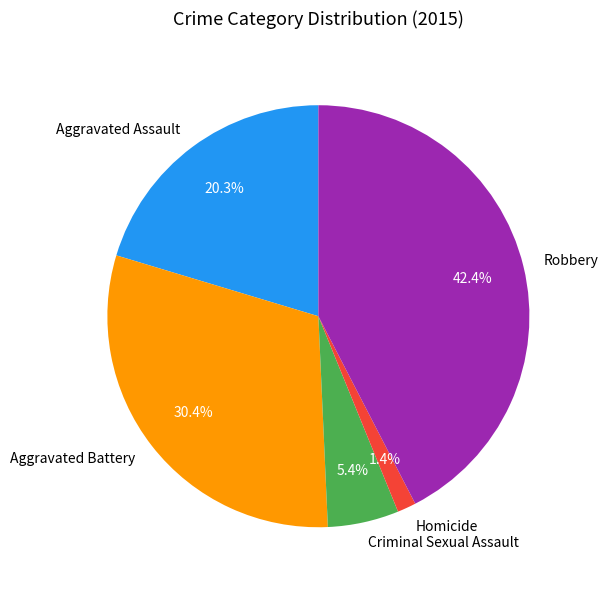

Rank the categories by value from lowest to highest.

Homicide, Criminal Sexual Assault, Aggravated Assault, Aggravated Battery, Robbery